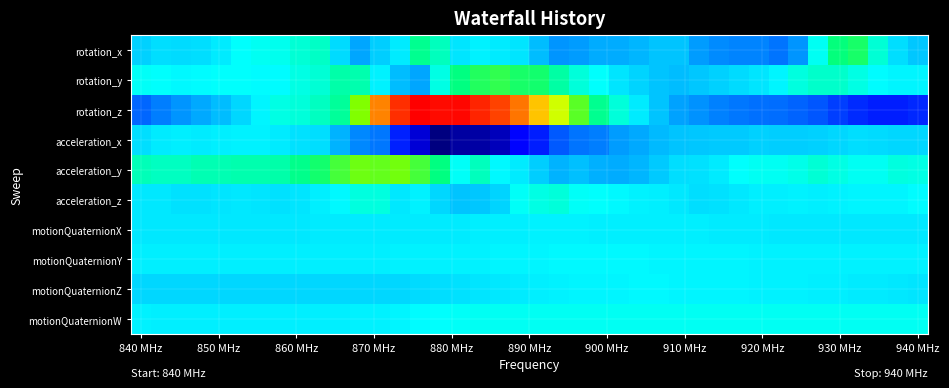

List the series in order of their peak value, highest first.

rotation_z, acceleration_y, rotation_y, rotation_x, acceleration_z, motionQuaternionW, motionQuaternionY, motionQuaternionZ, acceleration_x, motionQuaternionX